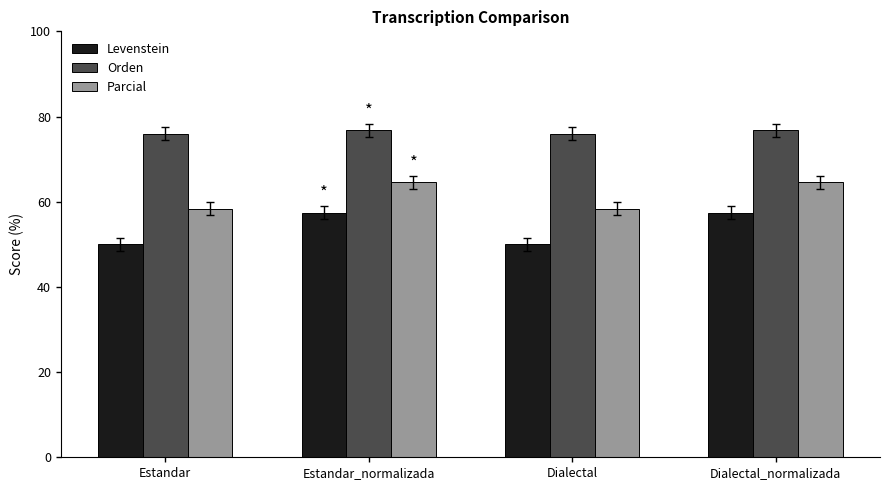

The value of Orden at Dialectal is 75.9. True or false?

True